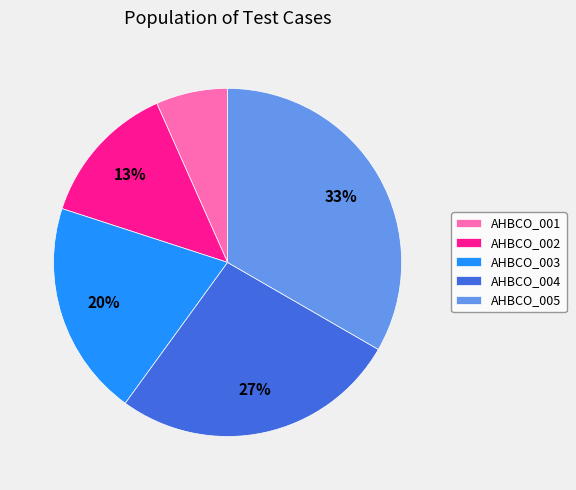

Combined, do AHBCO_005 and AHBCO_001 account for over 50%?

No